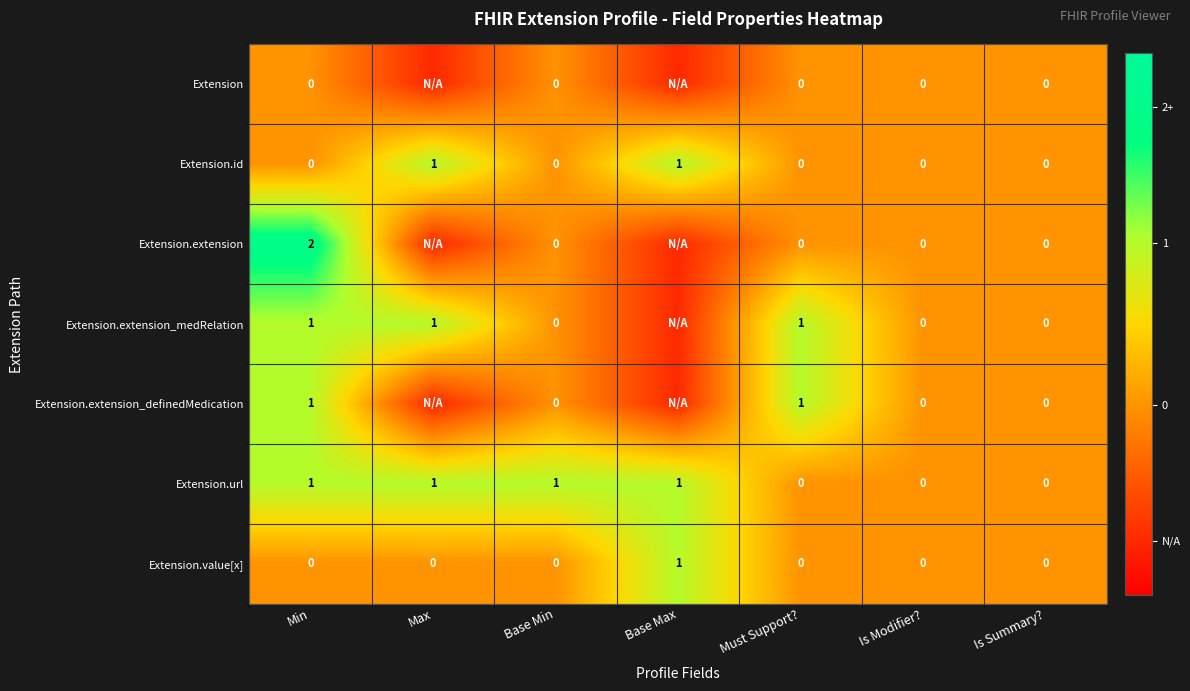

Is it true that Extension.extension equals 1.5 at Min?

False